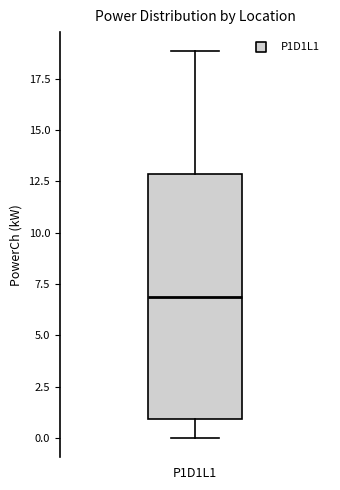

Read this box plot against the y-axis: the position of the median line, the range covered by the box, and the ends of both whiskers. The values are not printed on the chart, so give them approximately, as read against the axis.

median 7, box 1 to 13, whiskers 0 to 19